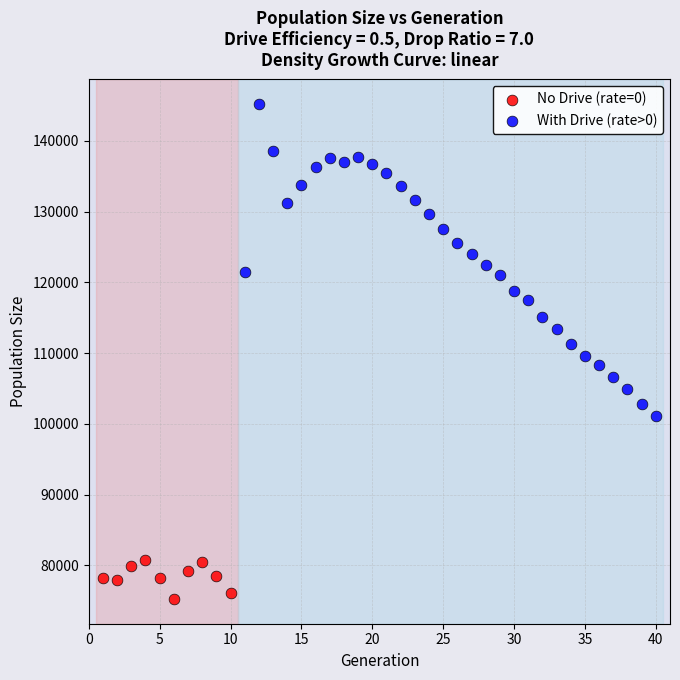

Which series reaches the maximum Y coordinate?

With Drive (rate>0)